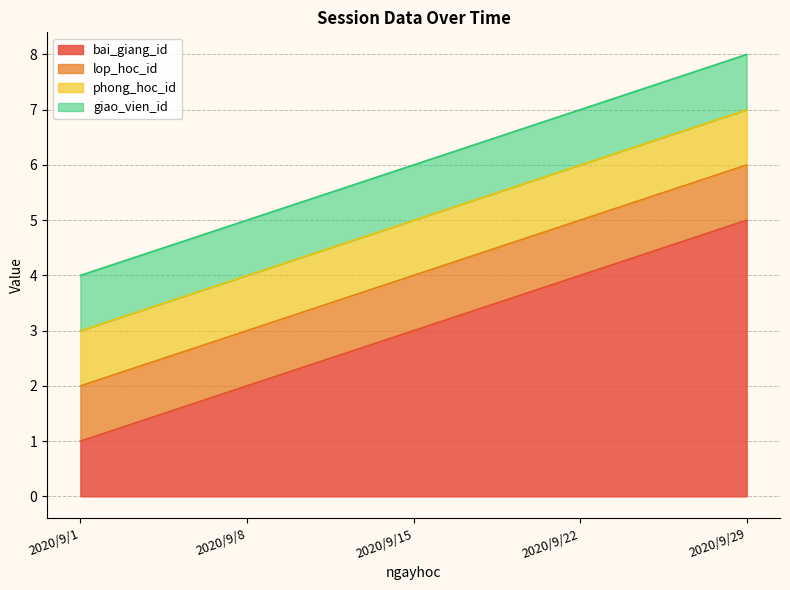

How many values in the bai_giang_id series are below 3?

2